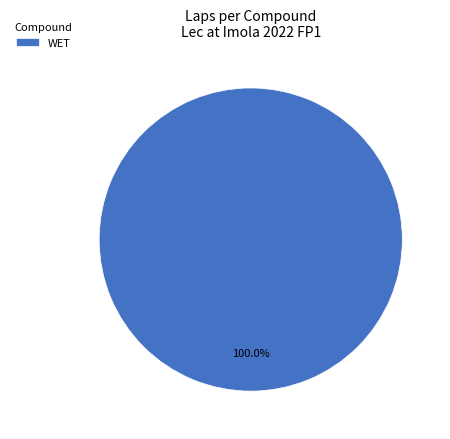

How many segments does this pie chart have?

1